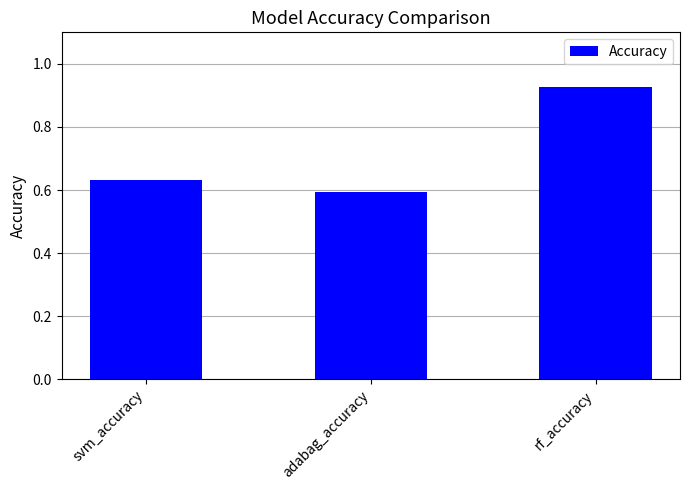

What is the difference between the maximum and second lowest values?

0.3